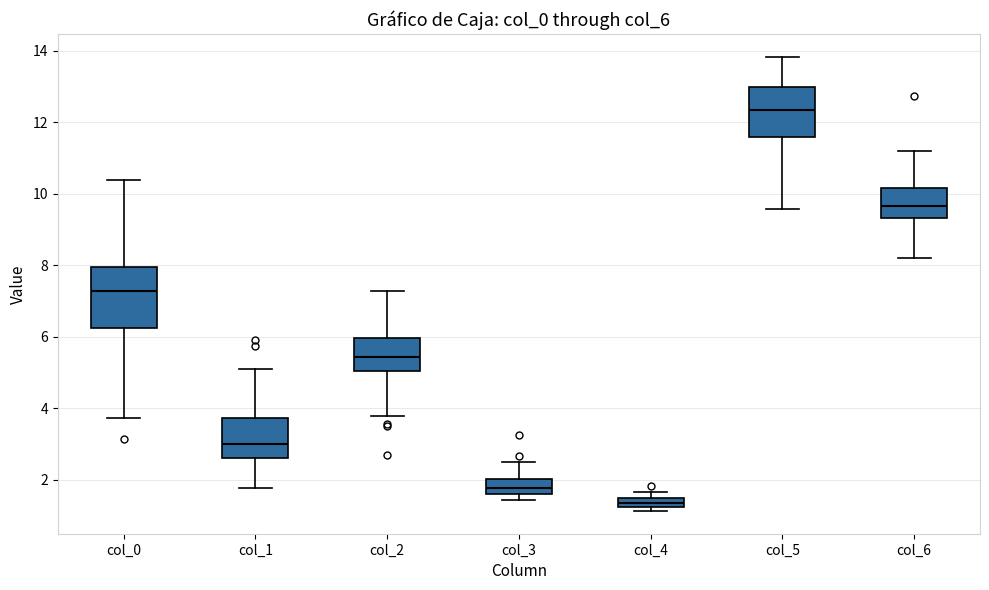

Comparing the boxes themselves (not the whiskers), which one is the tallest?

col_0